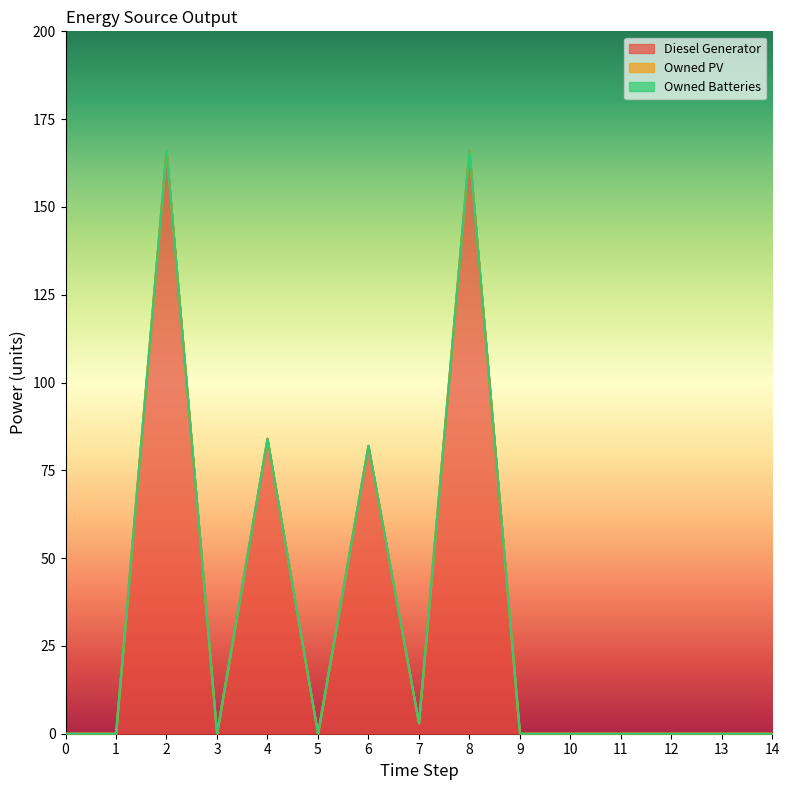

Is it true that Diesel Generator equals 102.5 at 1?

False